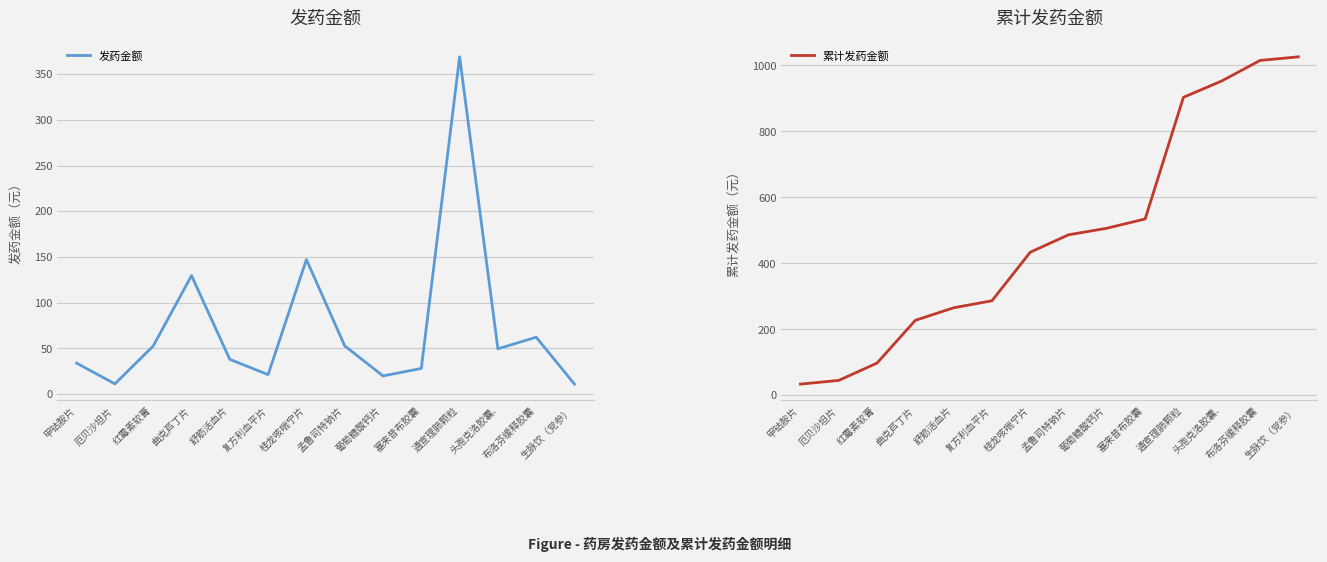

Does the chart display data point markers on the line(s)?

No